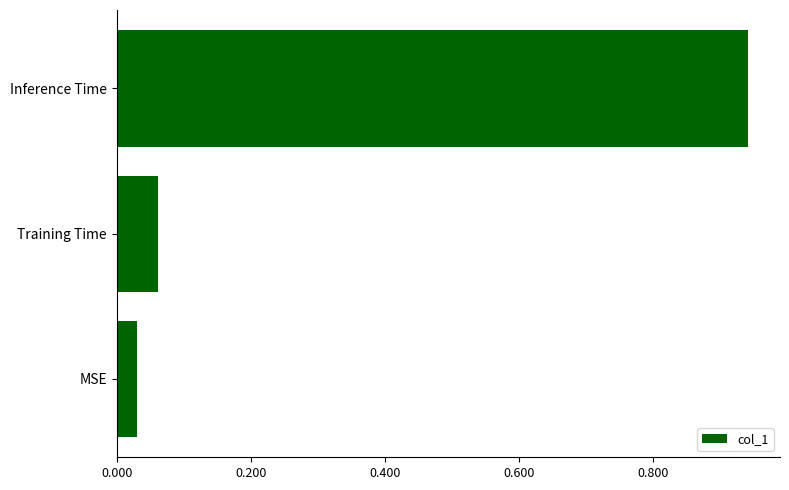

The value at MSE is 0.1. True or false?

False